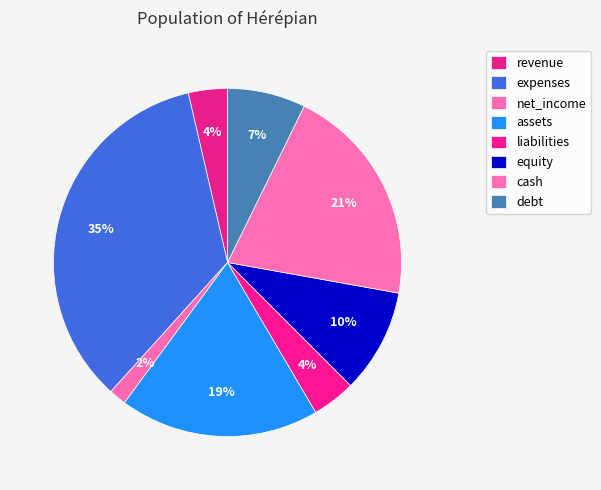

What is the ratio of the value at revenue to the value at net_income?

2.2